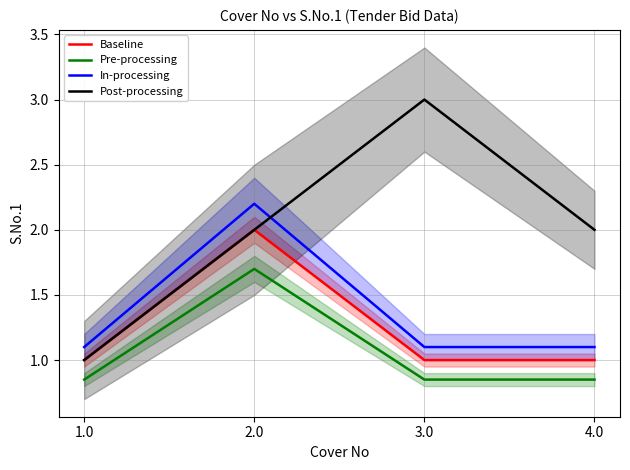

At which category is the sum across all series the highest?

2.0